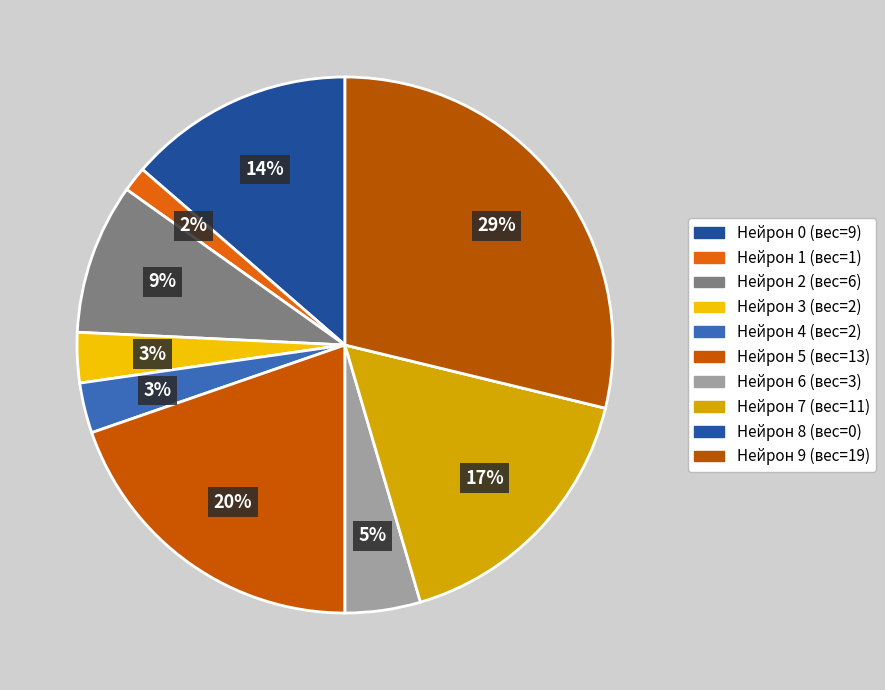

Which slice is the smallest?

8